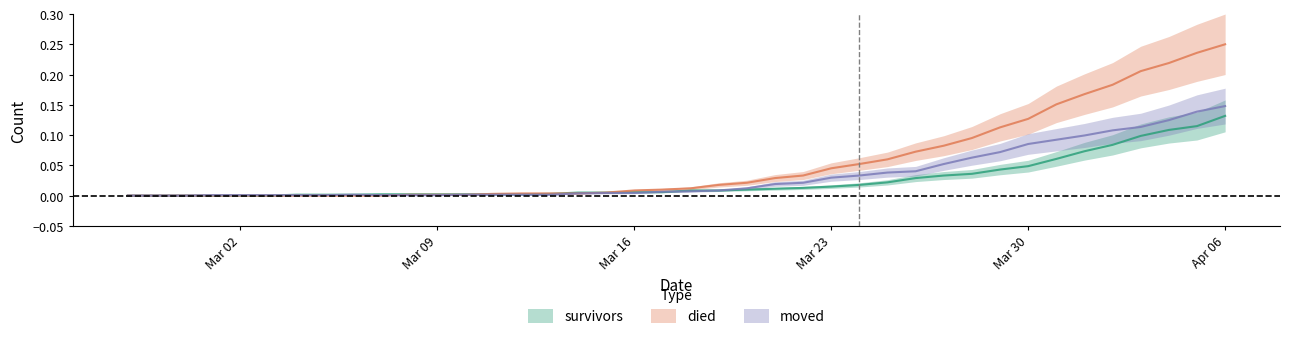

Is the value of died at 2020-03-21 greater than the value of survivors at 2020-03-28?

No